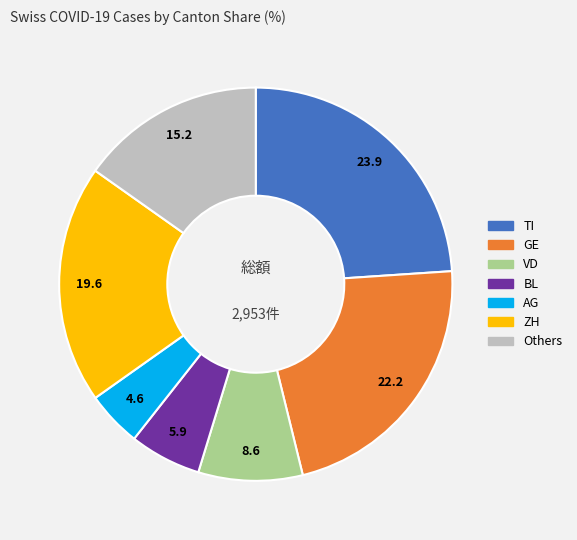

How many slices are in this pie chart?

7